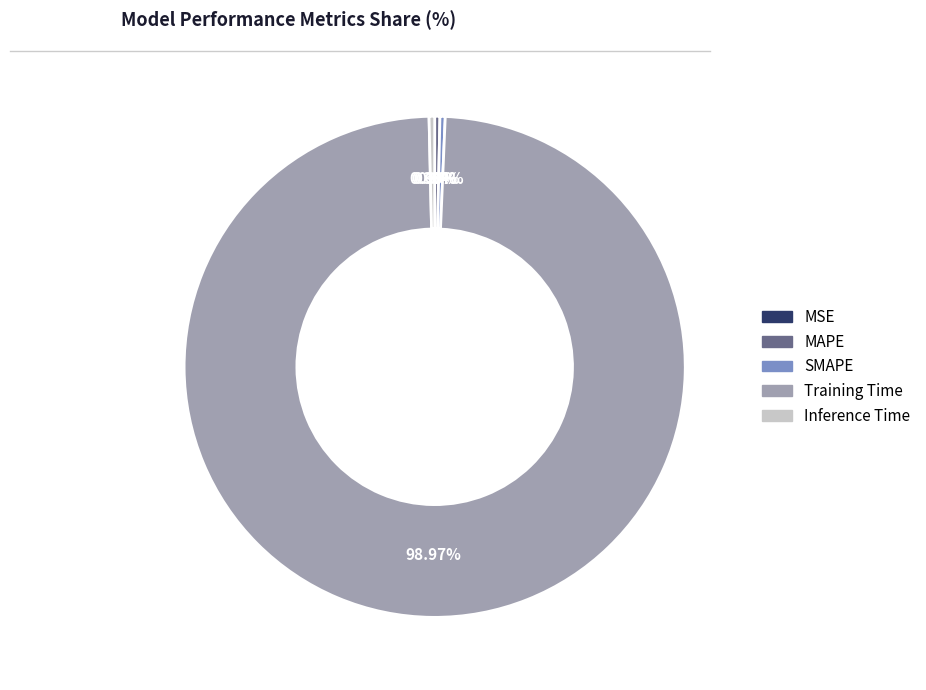

Is Training Time the majority of the pie?

Yes